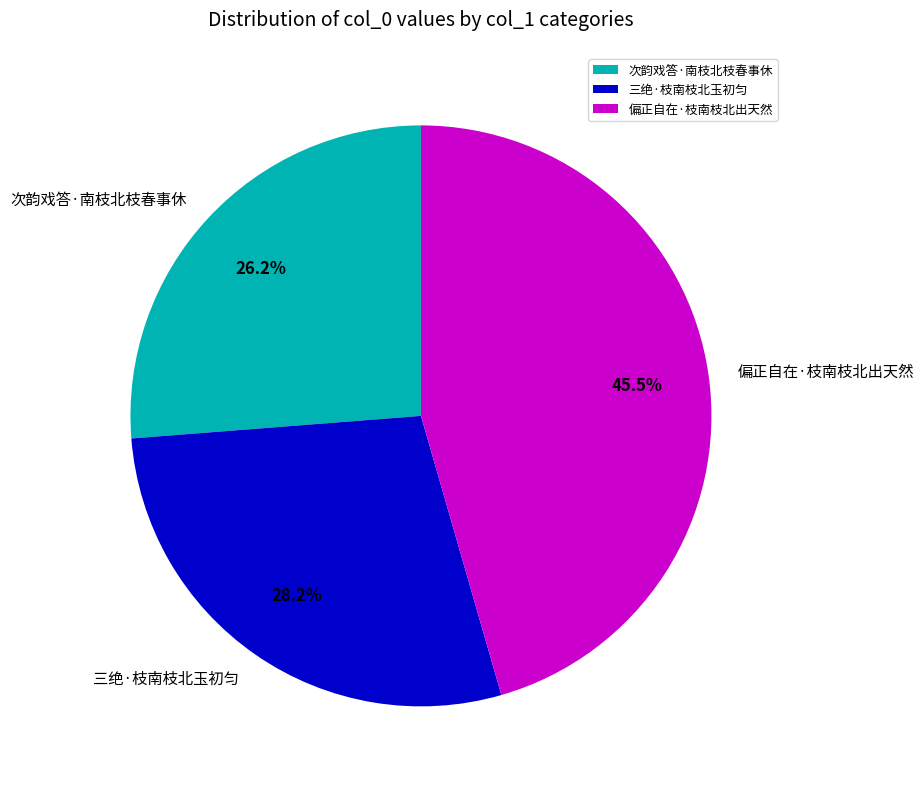

Is 三绝·枝南枝北玉初匀 the majority of the pie?

No